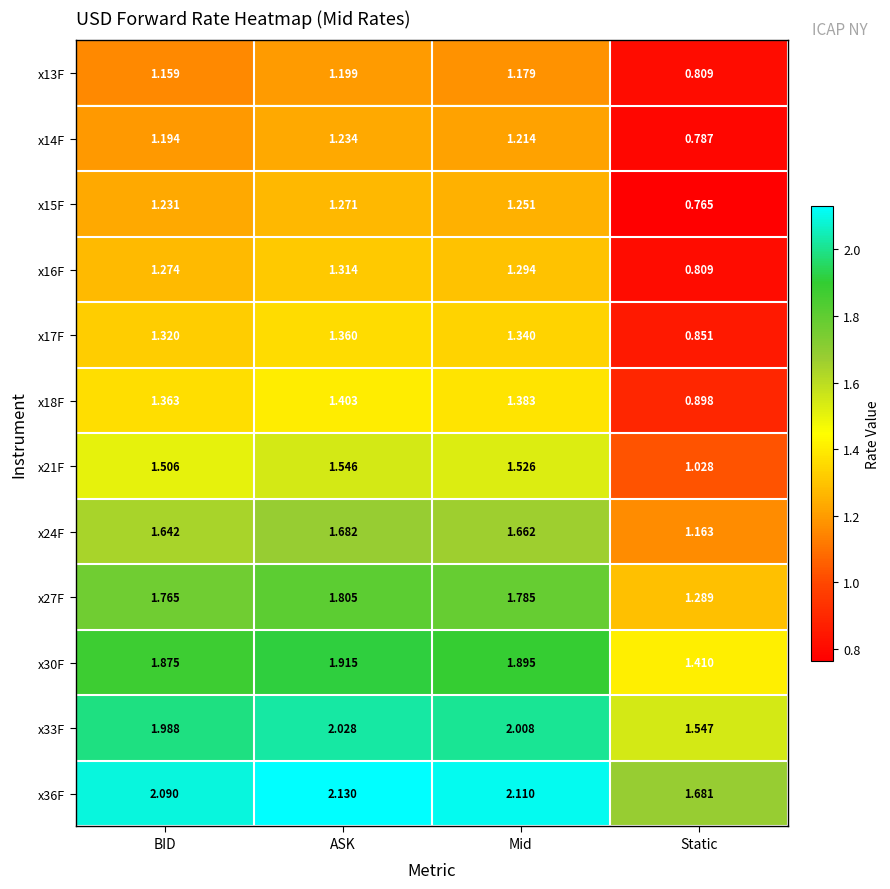

List the labels in order of x33F value, smallest first.

Static, BID, Mid, ASK